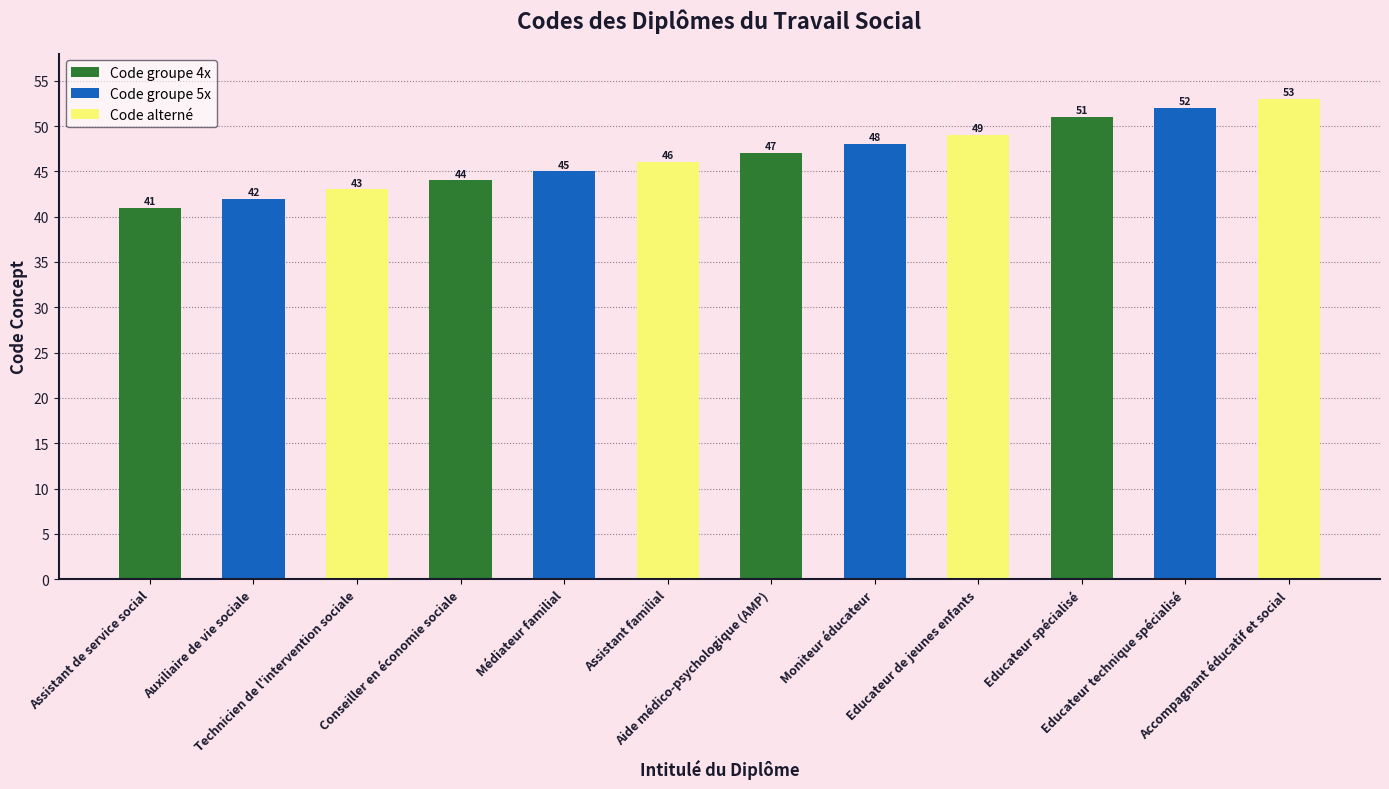

What position from the left is Educateur spécialisé?

10